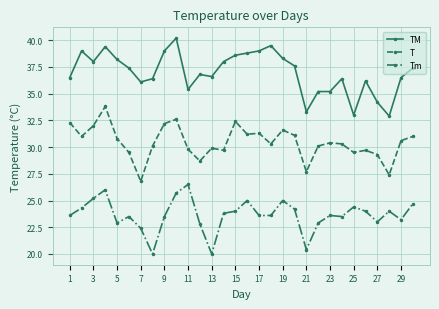

Reading left to right, transcribe all the data shown in this chart.

TM: 36.5	39.0	38.0	39.4	38.2	37.4	36.1	36.4	39.0	40.2	35.4	36.8	36.6	38.0	38.6	38.8	39.0	39.5	38.3	37.6	33.3	35.2	35.2	36.4	33.0	36.2	34.2	32.9	36.5	37.4
T: 32.3	31.0	32.0	33.8	30.8	29.5	26.8	30.1	32.2	32.6	29.8	28.7	29.9	29.7	32.4	31.2	31.3	30.3	31.6	31.1	27.7	30.1	30.4	30.3	29.5	29.7	29.3	27.4	30.6	31.0
Tm: 23.6	24.3	25.2	26.0	22.9	23.5	22.4	20.0	23.5	25.7	26.5	22.8	20.0	23.8	24.0	25.0	23.6	23.6	25.0	24.2	20.4	22.9	23.6	23.5	24.4	24.0	23.0	24.0	23.2	24.7